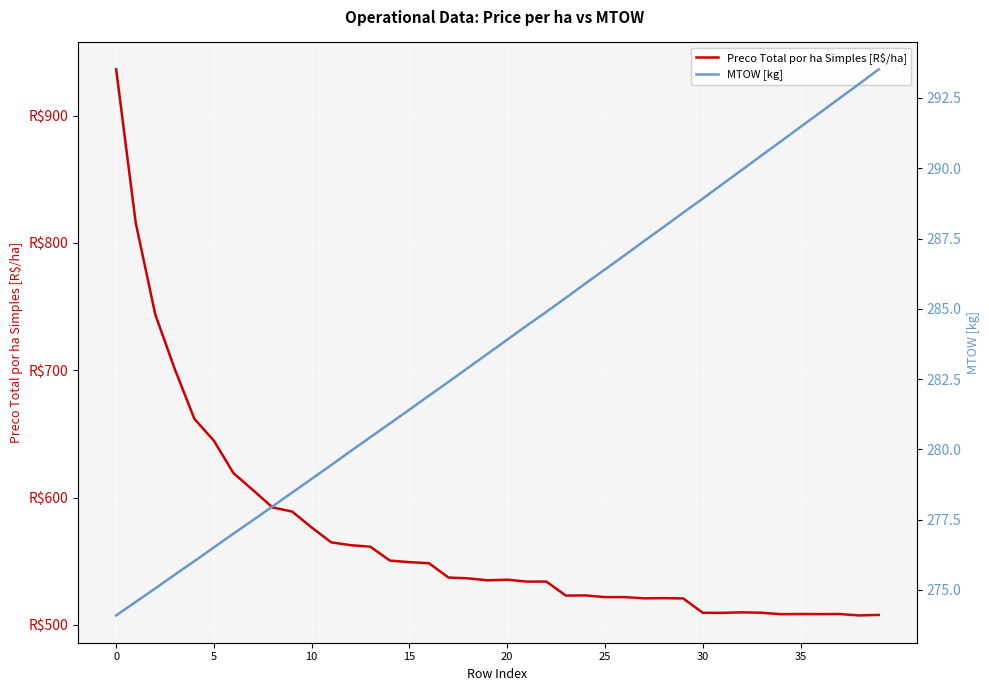

Rank the series at 19 from lowest to highest value.

MTOW [kg], Preco Total por ha Simples [R$/ha]